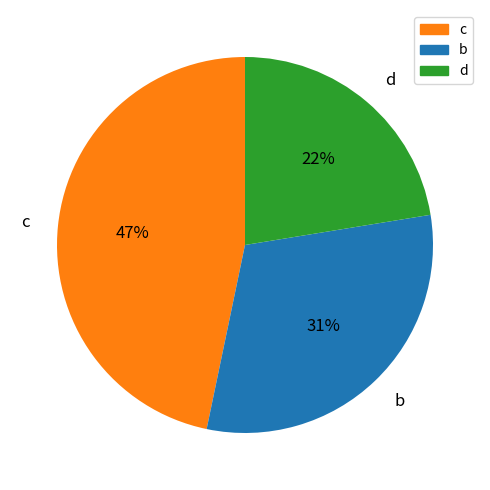

To the nearest percent, what percentage of the pie is b?

31%